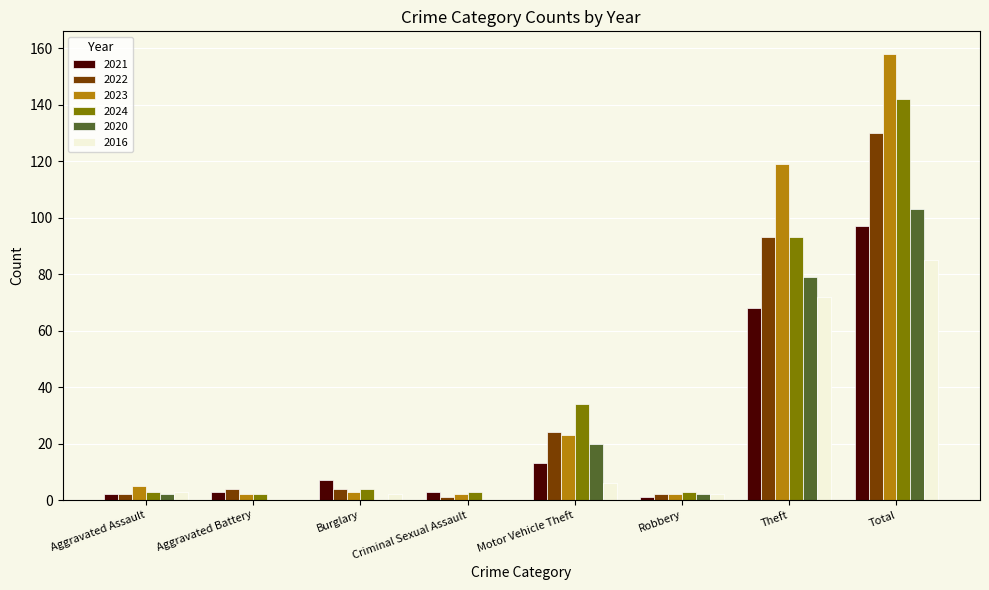

Is it true that 2021 equals 68 at Theft?

True